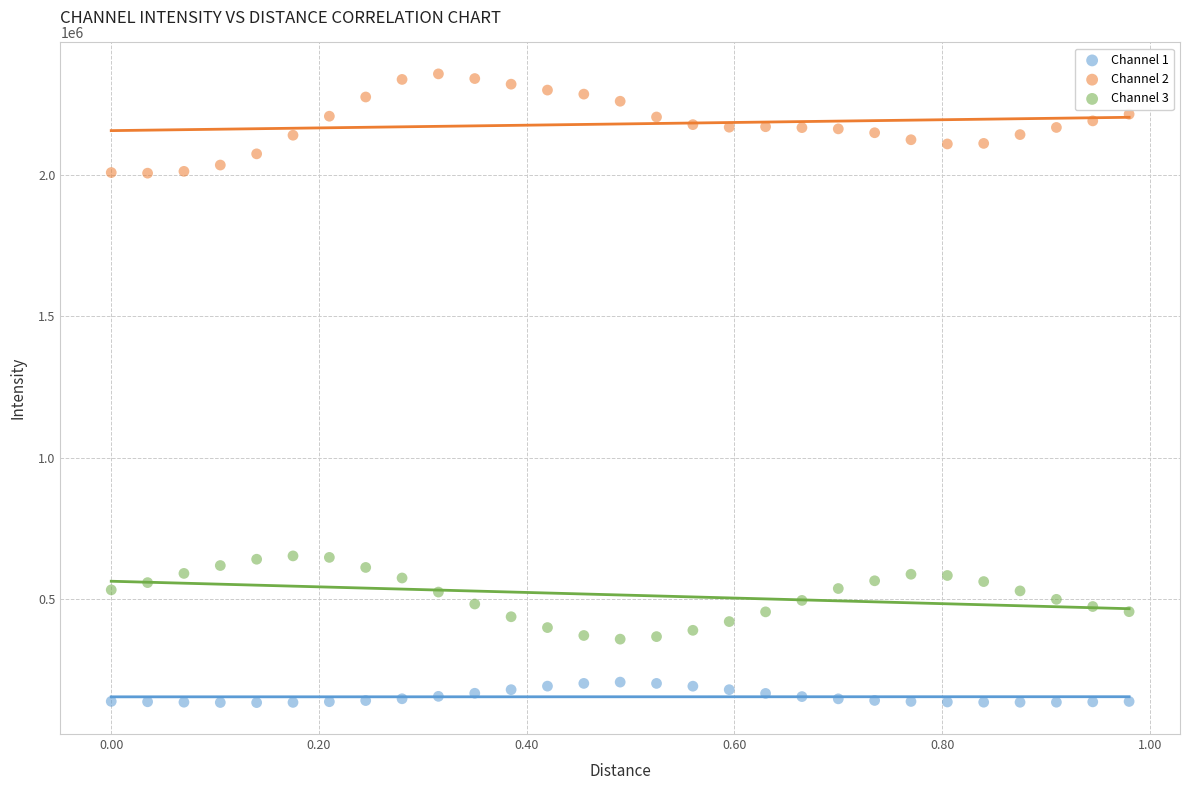

What are all the series names shown in the legend?

Channel 1, Channel 2, Channel 3